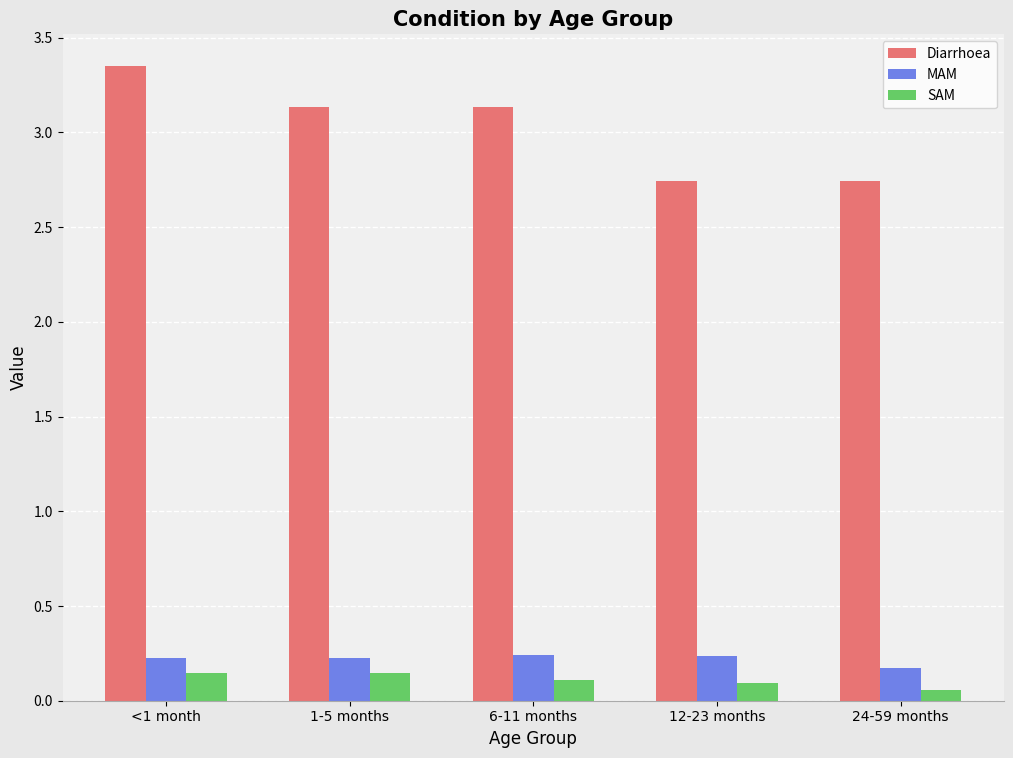

What position from the left is 6-11 months?

3